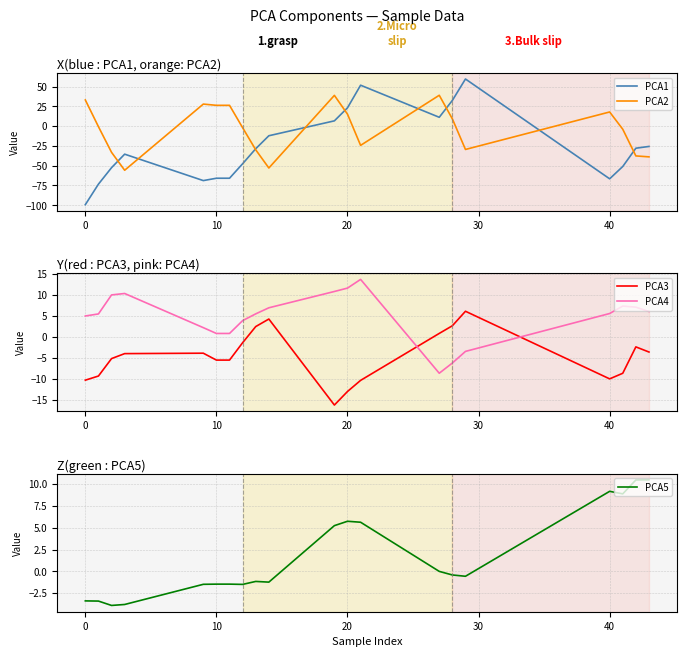

How many values in PCA2 are above zero?

9